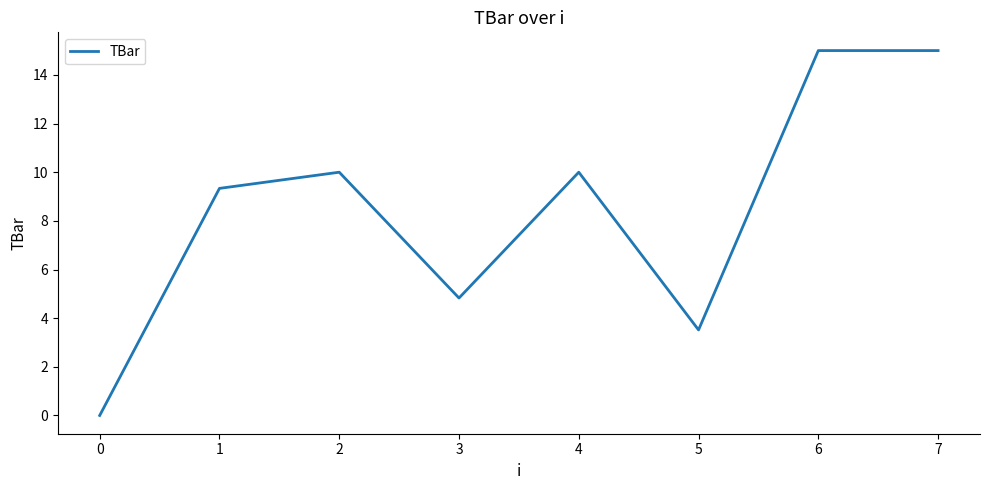

What is the sum of all values?

67.7